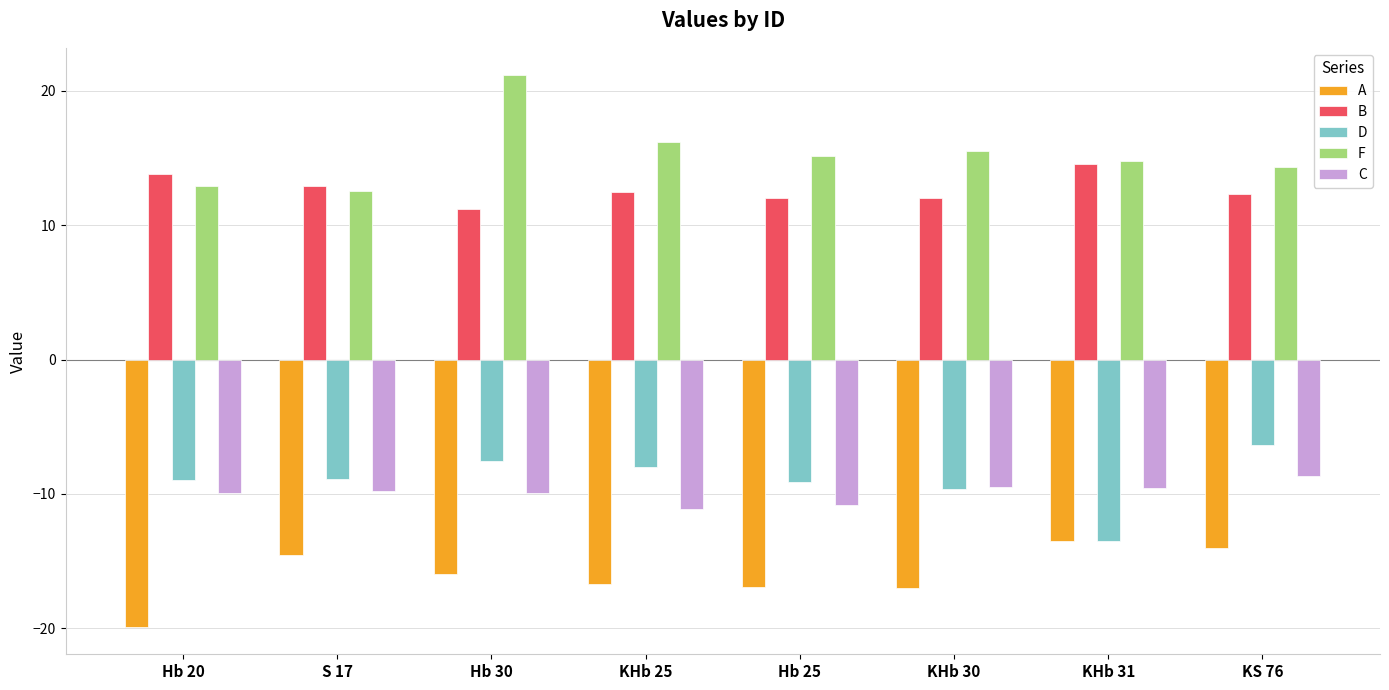

Which category has the highest value across all series?

Hb 30